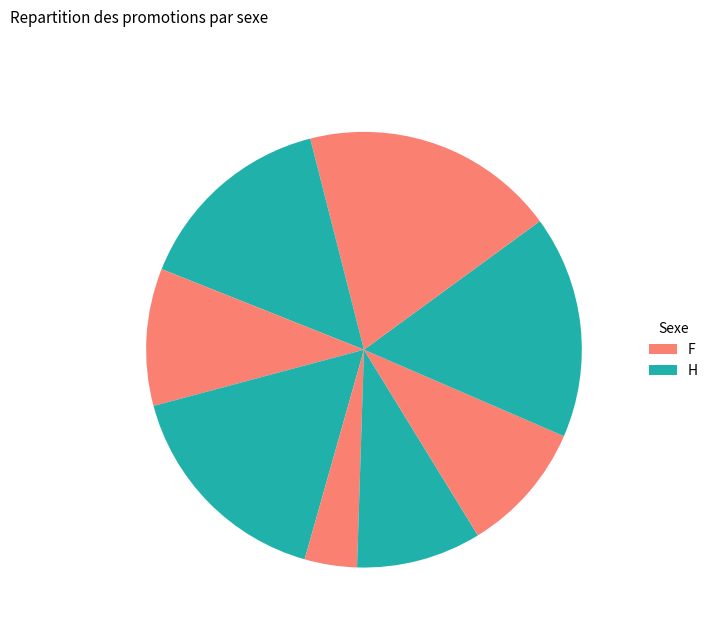

Which slice is the smallest?

2